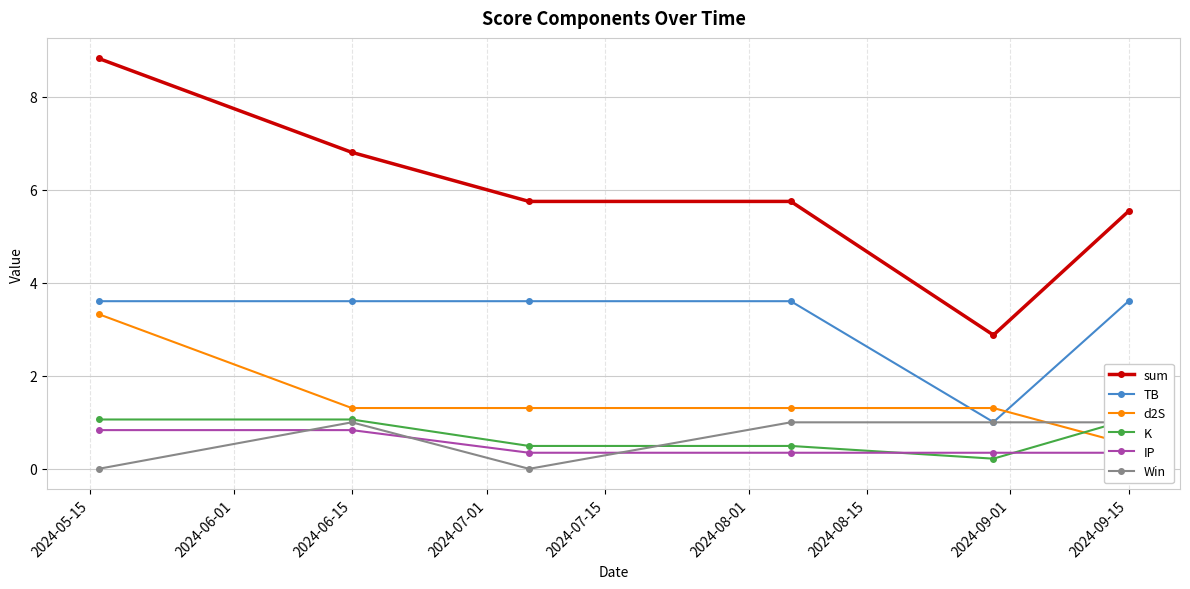

Reading left to right, extract all data points from this chart.

sum: 8.8	6.8	5.7	5.7	2.9	5.5
TB: 3.6	3.6	3.6	3.6	1.0	3.6
d2S: 3.3	1.3	1.3	1.3	1.3	0.5
K: 1.1	1.1	0.5	0.5	0.2	1.1
IP: 0.8	0.8	0.3	0.3	0.3	0.3
Win: 0.0	1.0	0.0	1.0	1.0	1.0